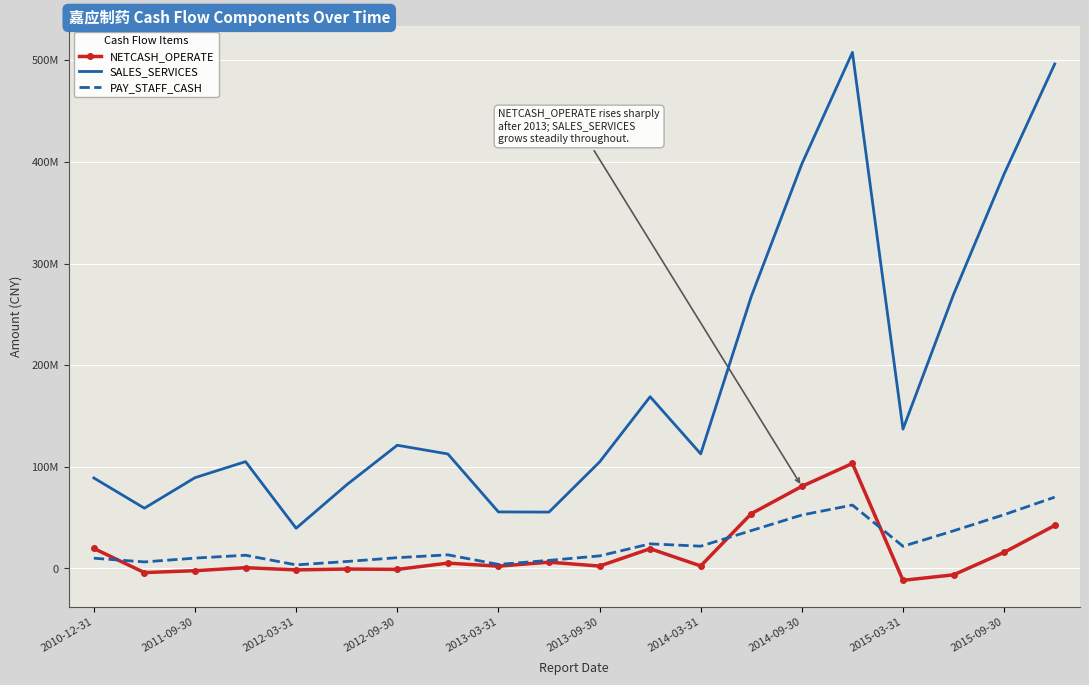

What are all the series names shown in the legend?

NETCASH_OPERATE, SALES_SERVICES, PAY_STAFF_CASH